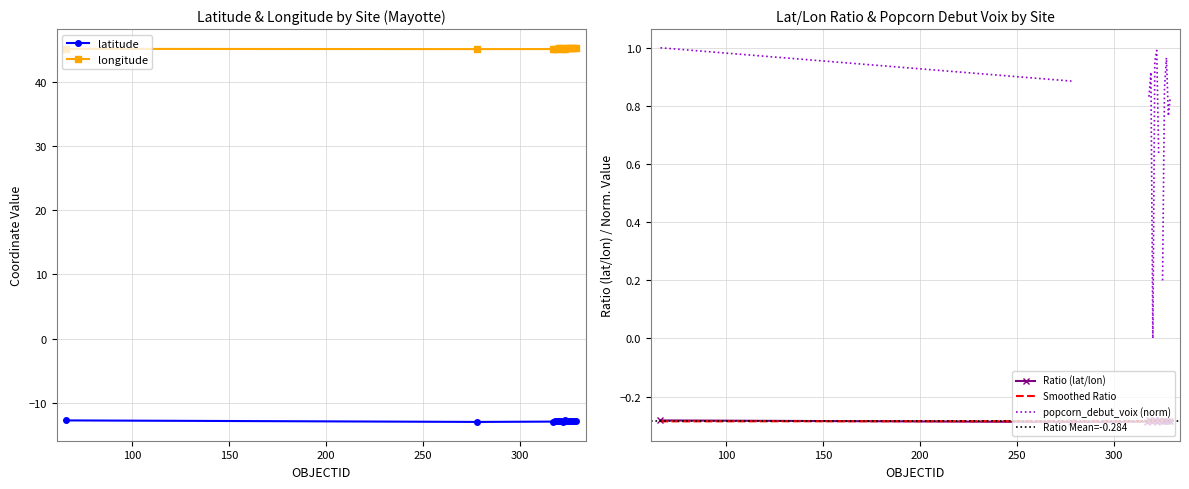

Which has a higher value, 321 or 325?

321